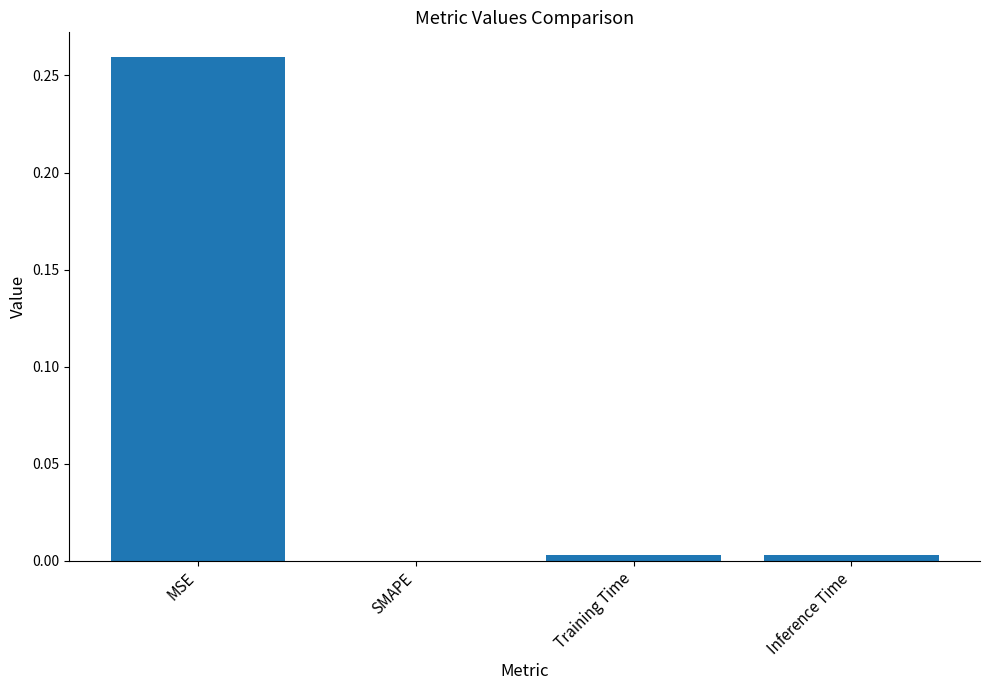

Which has a higher value, MSE or Training Time?

MSE